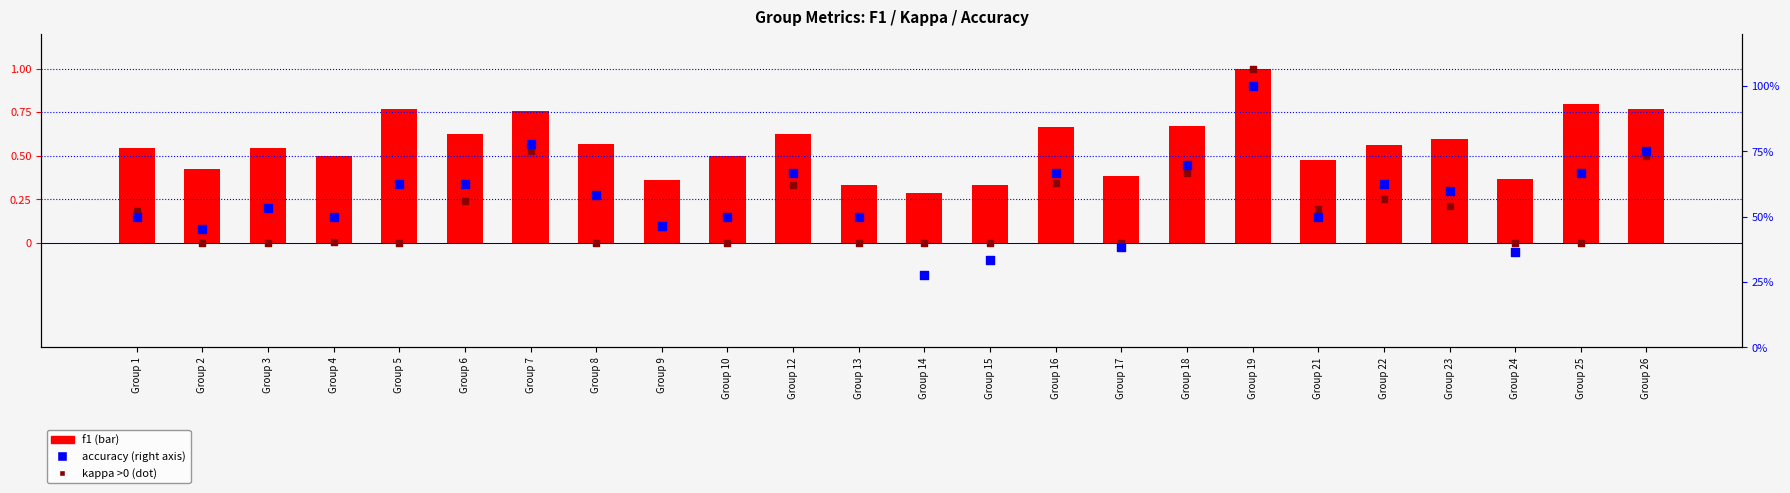

Which series reaches the maximum Y coordinate?

f1